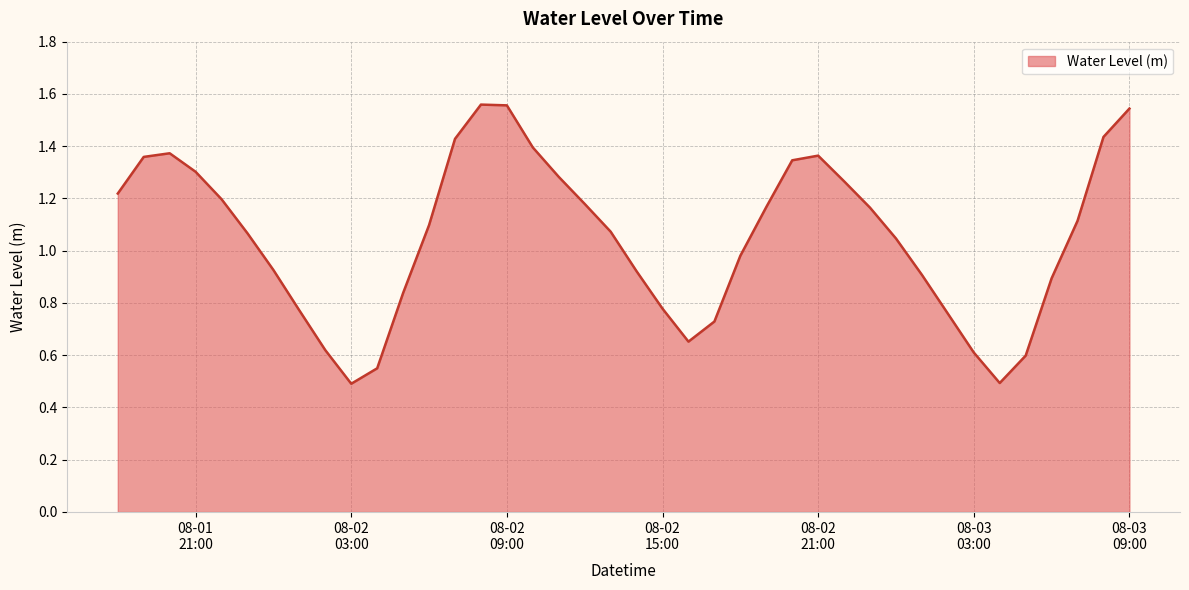

Is this an area chart (filled region under the line)?

Yes